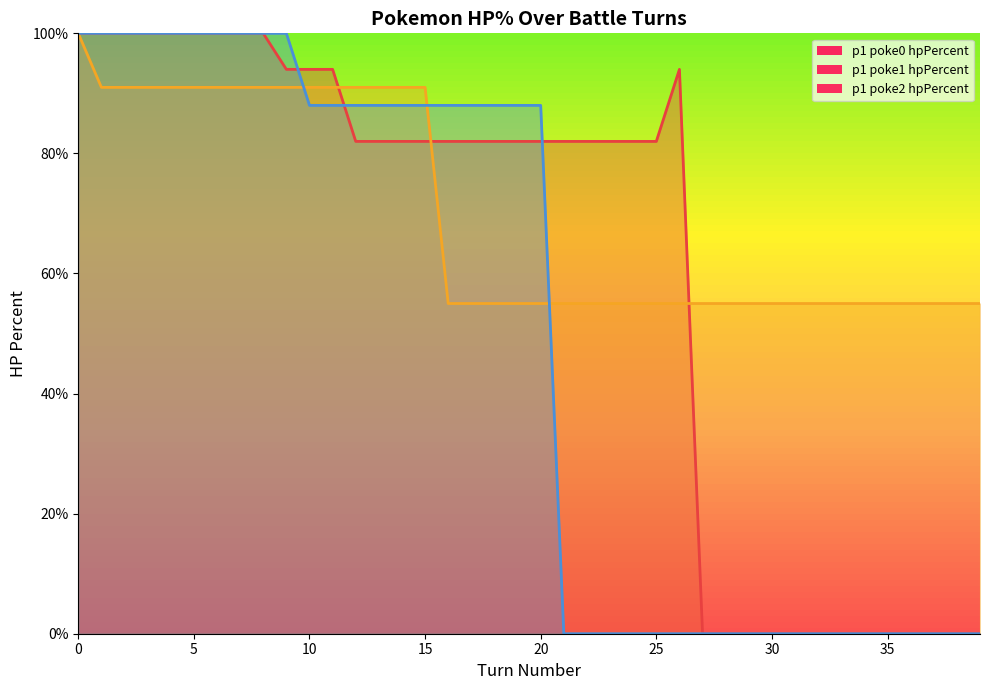

What are all the series names shown in the legend?

p1_poke0_hpPercent, p1_poke1_hpPercent, p1_poke2_hpPercent